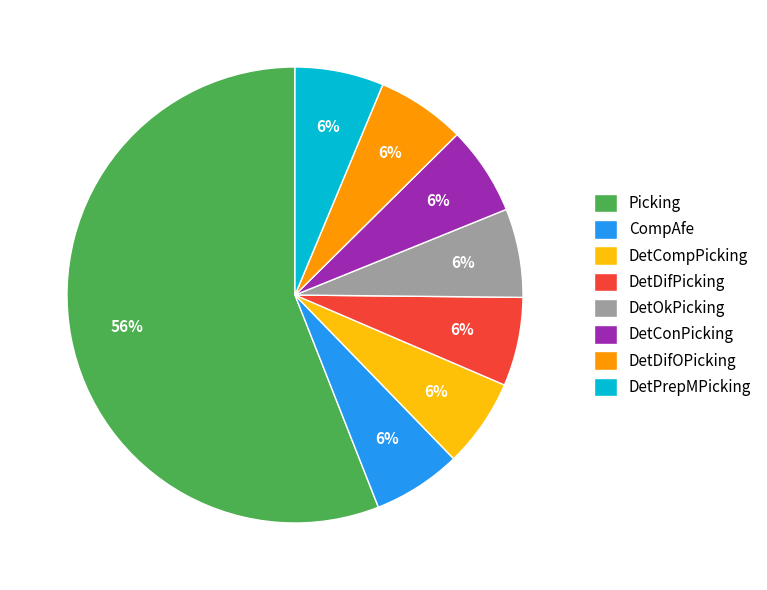

What is the ratio of the value at DetPrepMPicking to the value at DetCompPicking?

1.0